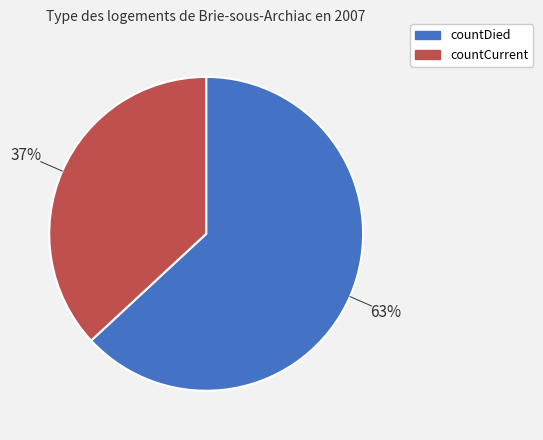

Is it true that countCurrent is 37% of the pie?

True